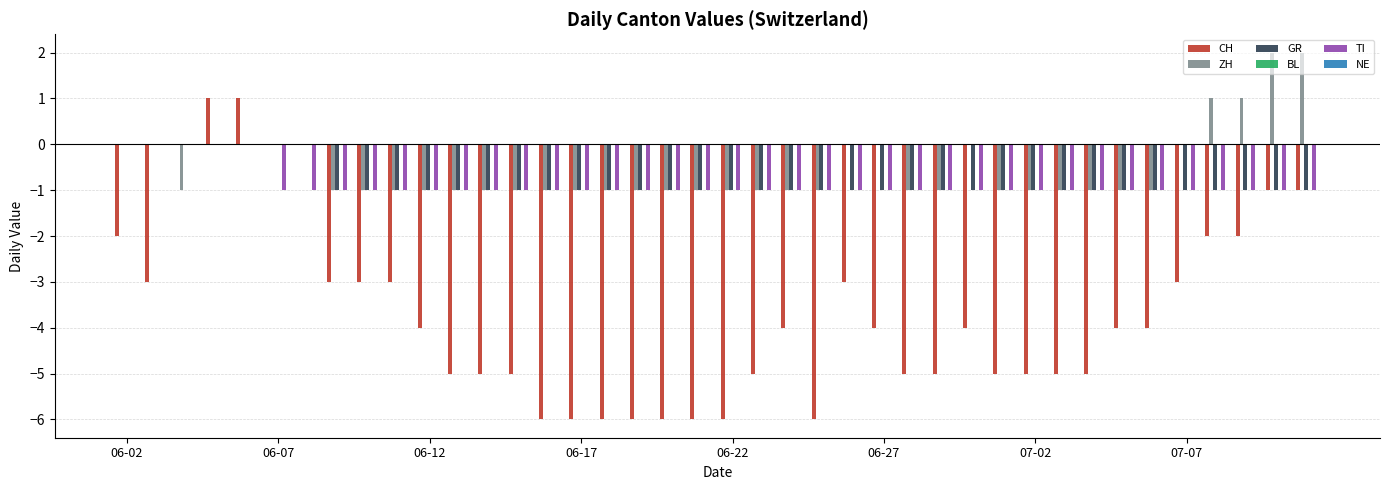

What is the sum of all TI values?

-35